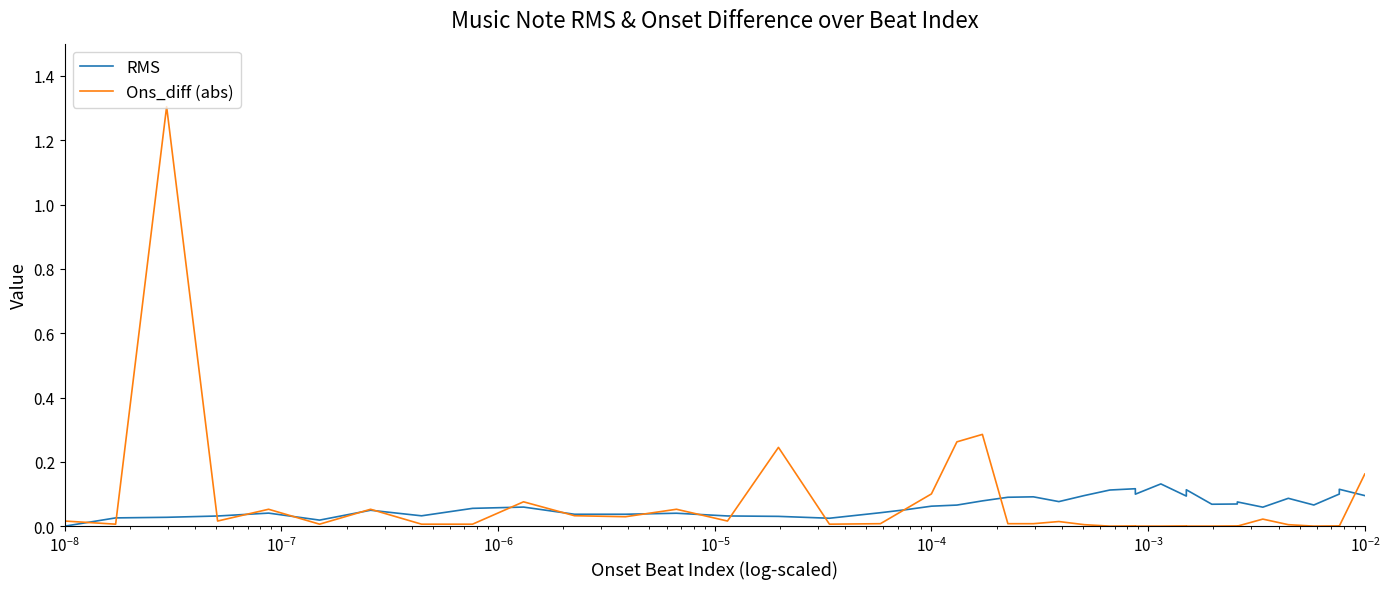

Between 21 and 28, which series saw the biggest shift?

RMS